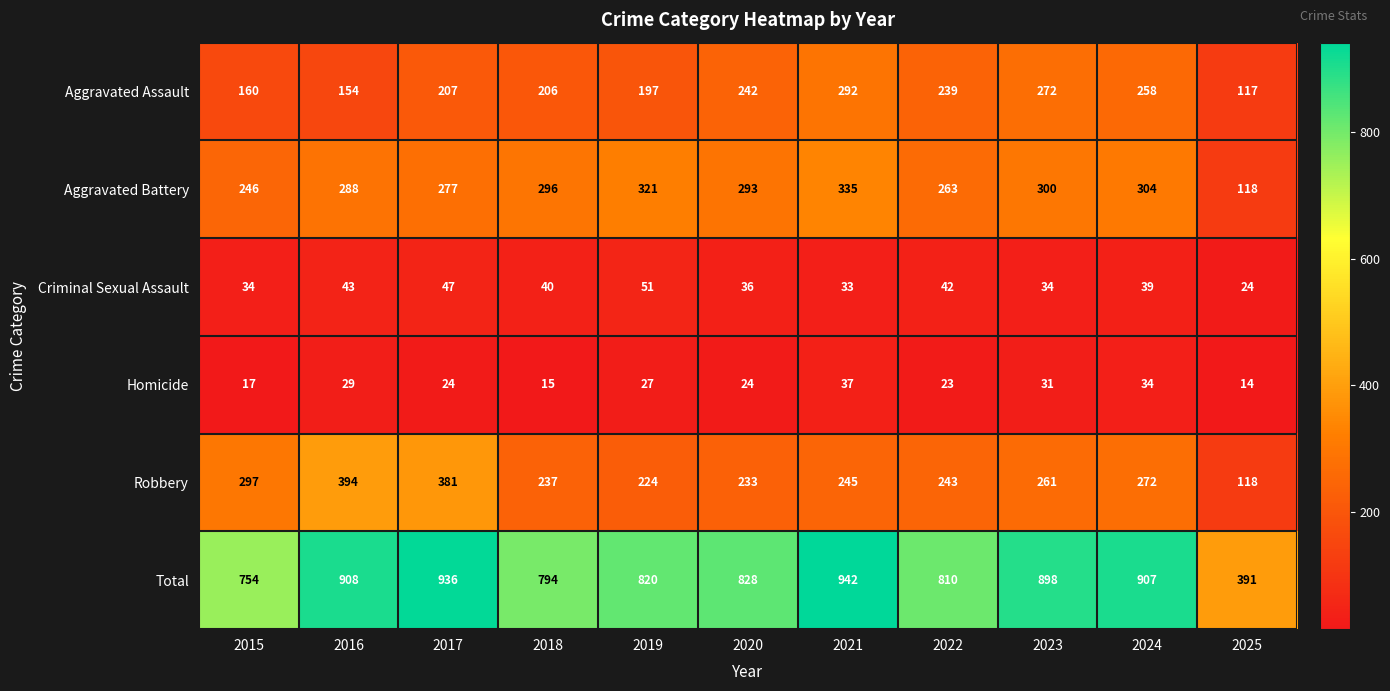

What is the approximate value of Total at 2019, to the nearest 10?

820